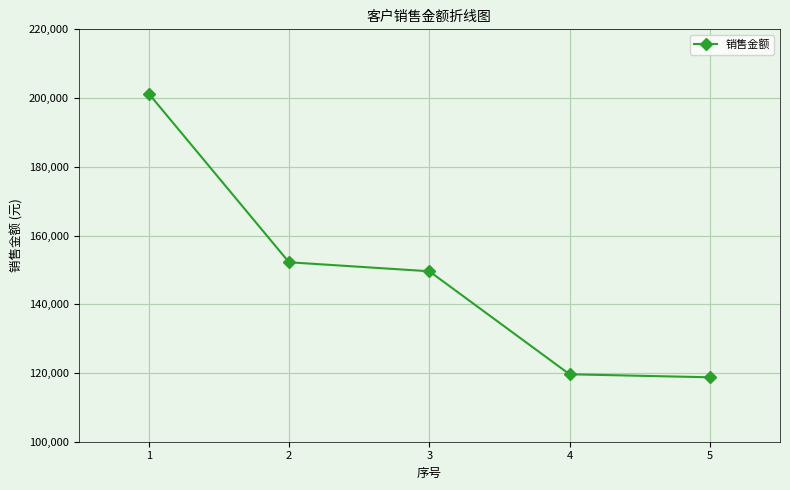

Is this an area chart (filled region under the line)?

No